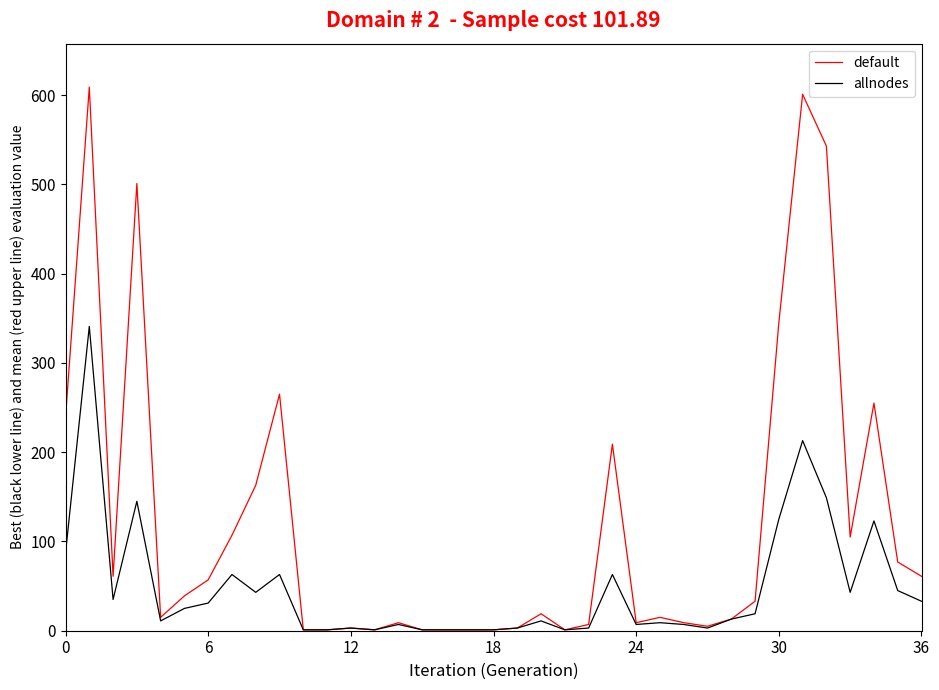

What is the greatest value displayed?

609